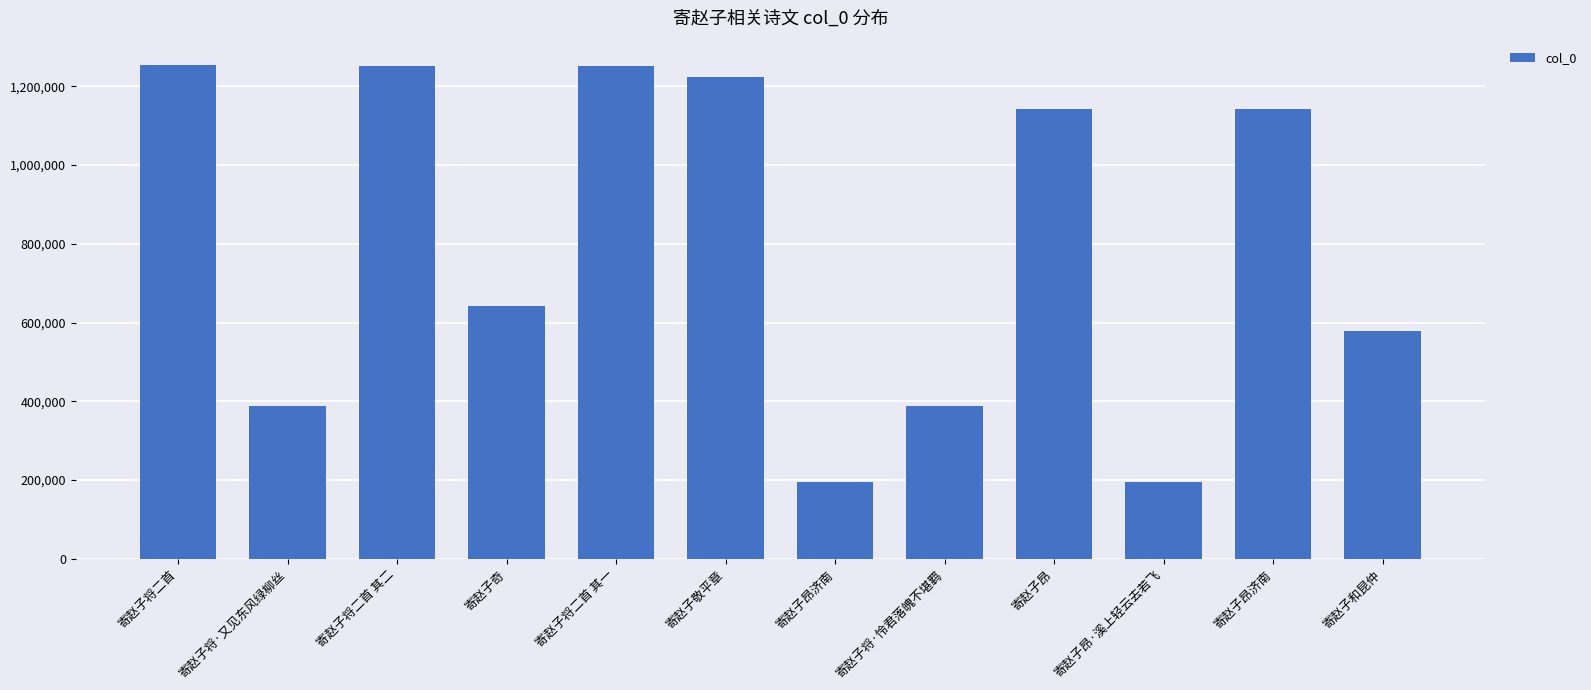

Rank the categories by value from lowest to highest.

寄赵子昂·溪上轻云去若飞, 寄赵子昂济南, 寄赵子将·又见东风绿柳丝, 寄赵子将·怜君落魄不堪羁, 寄赵子和昆仲, 寄赵子奇, 寄赵子昂, 寄赵子昂济南, 寄赵子敬平章, 寄赵子将二首 其一, 寄赵子将二首 其二, 寄赵子将二首